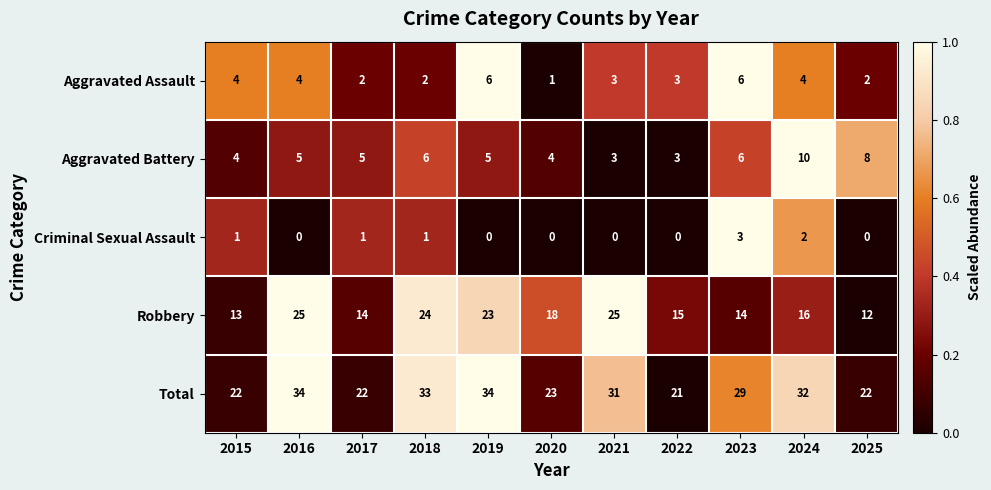

At how many categories does at least one series exceed 20?

11